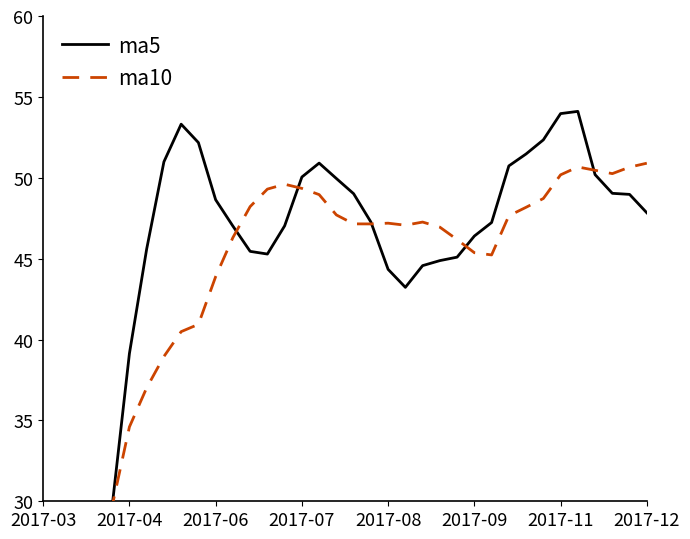

What is the difference between the ma10 values at 32 and 14?

0.9